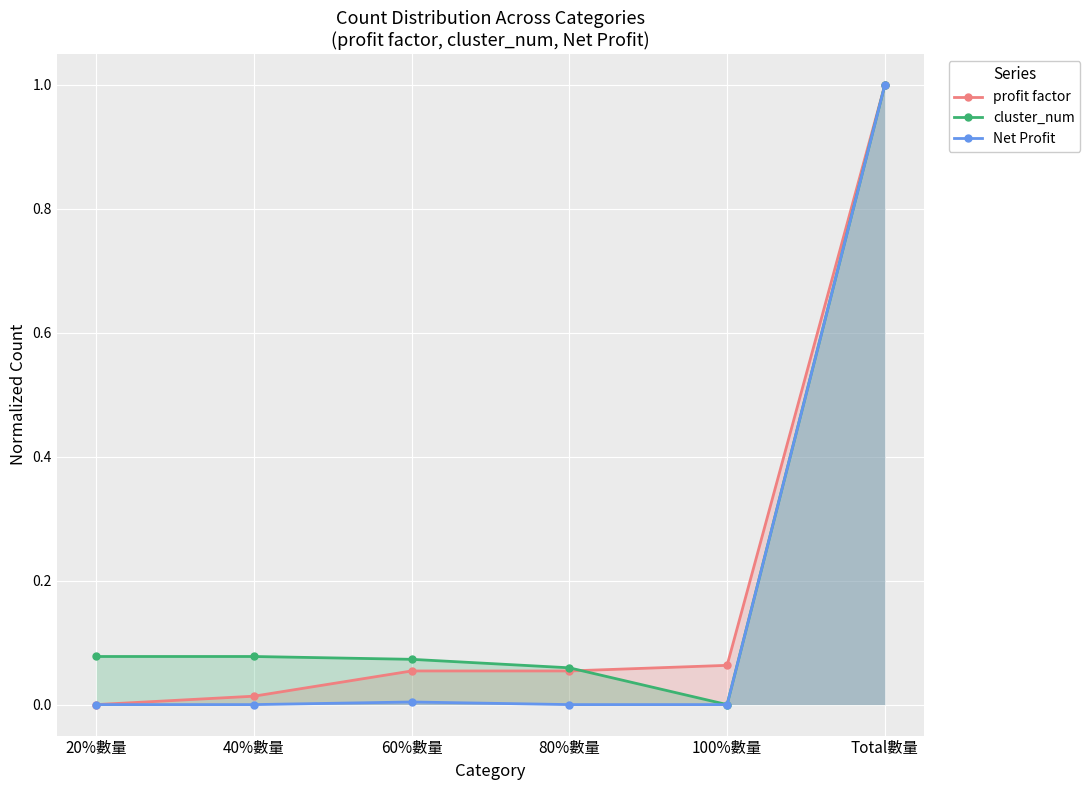

Which category has the highest value in the profit factor series?

Total數量